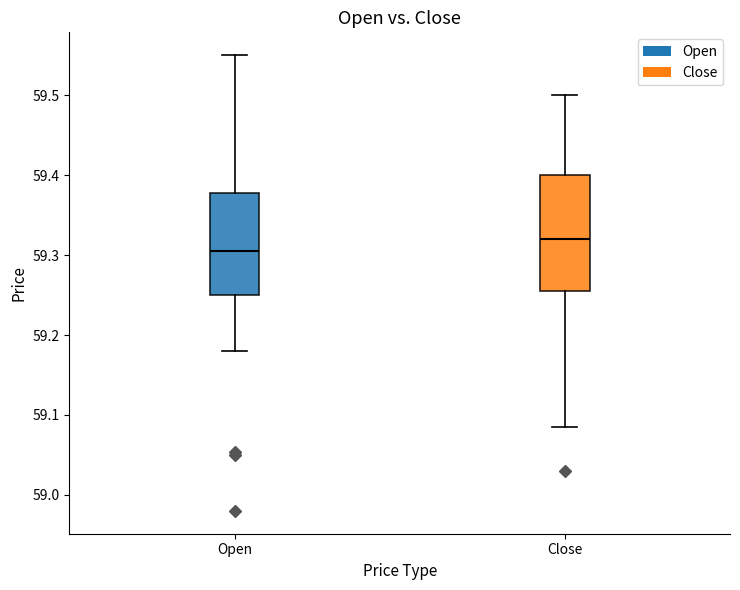

Comparing the boxes themselves (not the whiskers), which one is the tallest?

Close